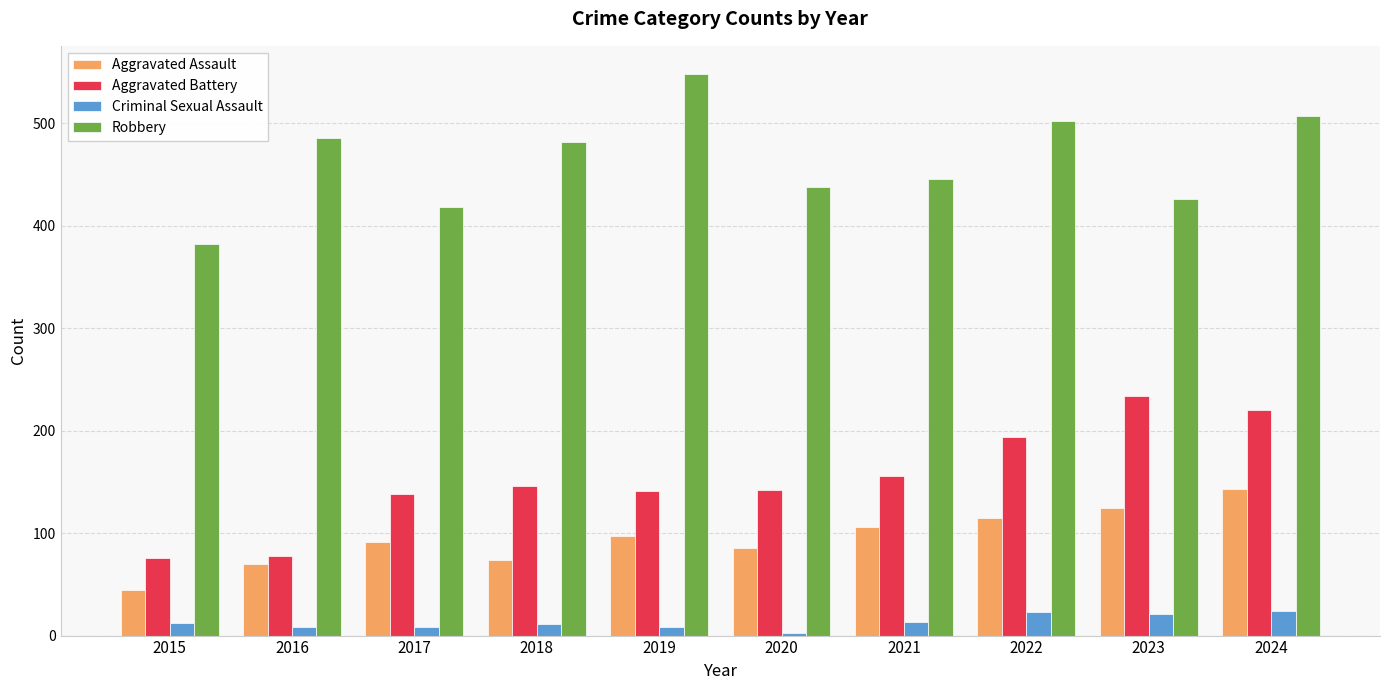

What is the value of the Criminal Sexual Assault bar at the 9th from the left?

21